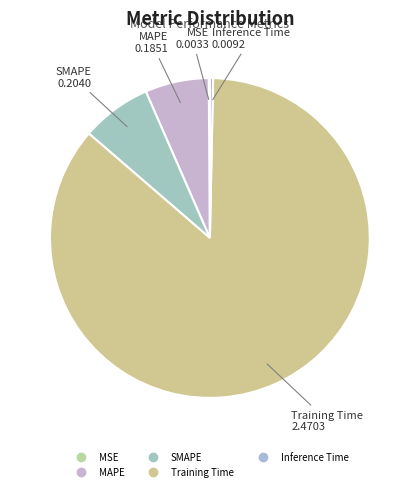

The MAPE slice represents 1% of the pie. True or false?

False